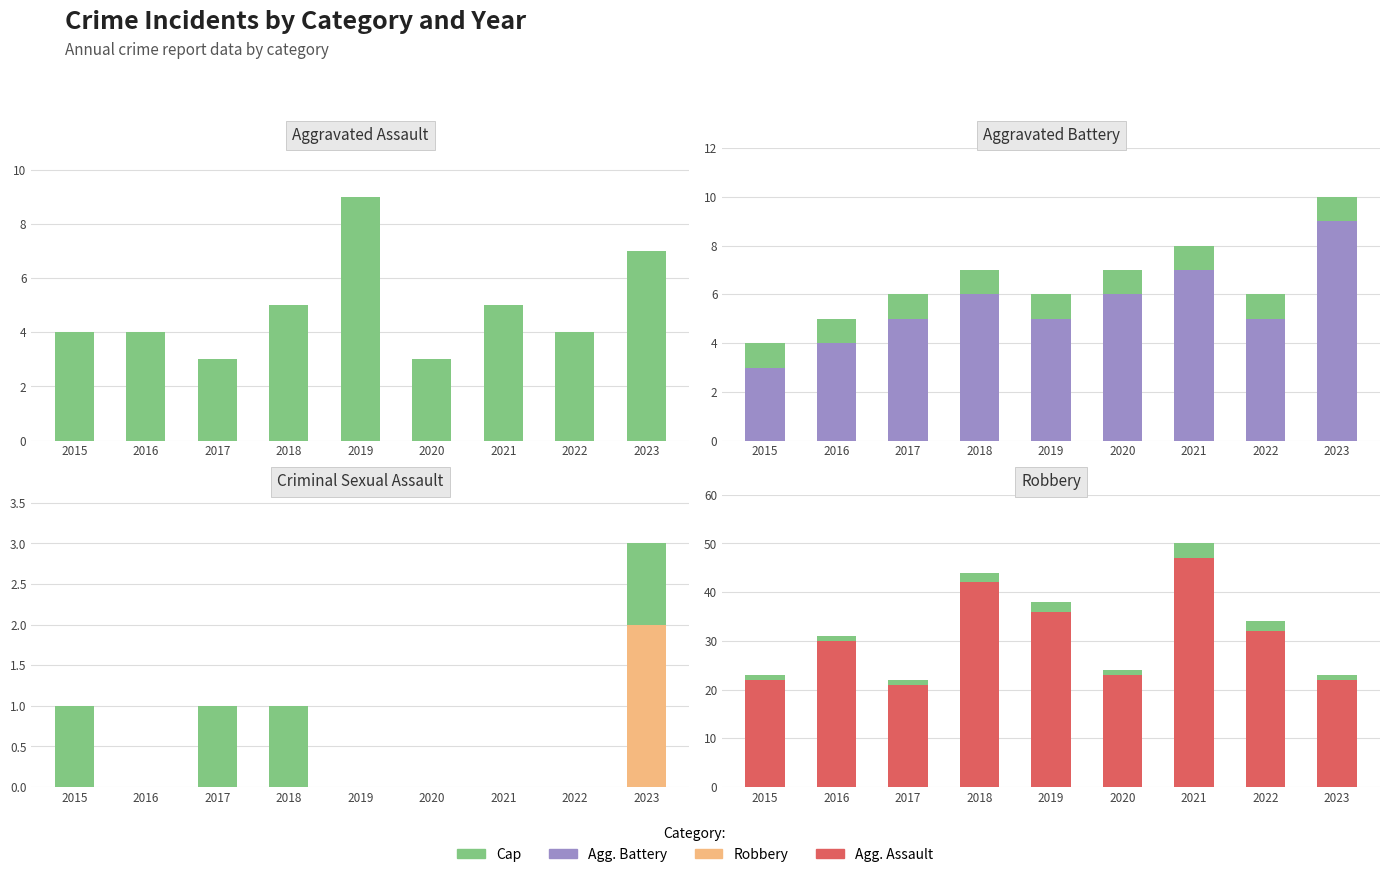

Reading left to right, transcribe all the data shown in this chart.

Aggravated Assault: 2015=4	2016=4	2017=3	2018=5	2019=9	2020=3	2021=5	2022=4	2023=7
Aggravated Battery: 2015=4	2016=5	2017=6	2018=7	2019=6	2020=7	2021=8	2022=6	2023=10
Criminal Sexual Assault: 2015=1	2016=0	2017=1	2018=1	2019=0	2020=0	2021=0	2022=0	2023=3
Robbery: 2015=23	2016=31	2017=22	2018=44	2019=38	2020=24	2021=50	2022=34	2023=23